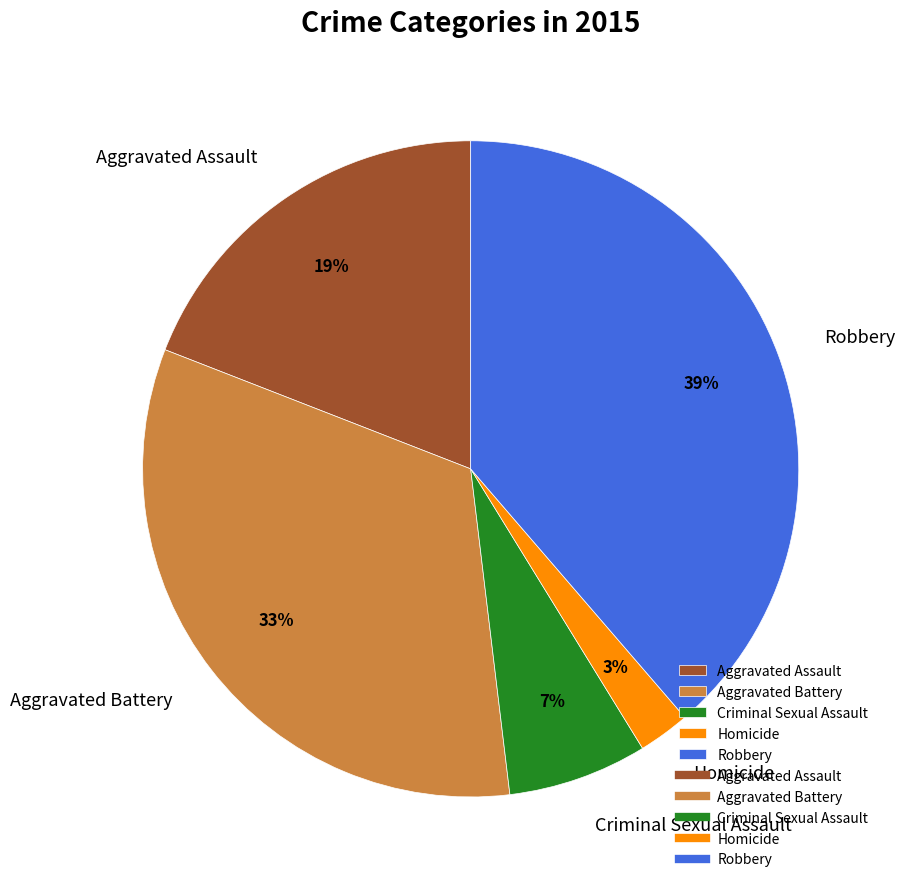

True or false: Criminal Sexual Assault accounts for 7% of the total.

True